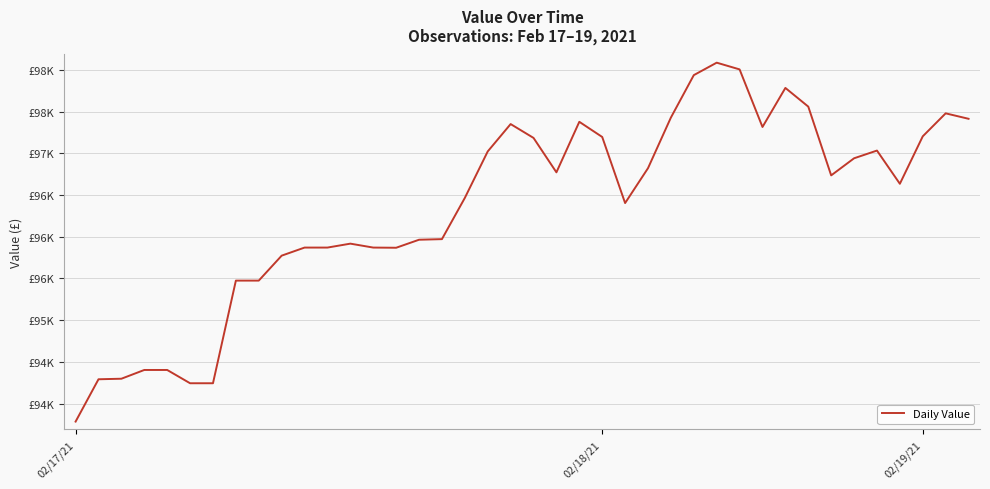

Is this an area chart (filled region under the line)?

No